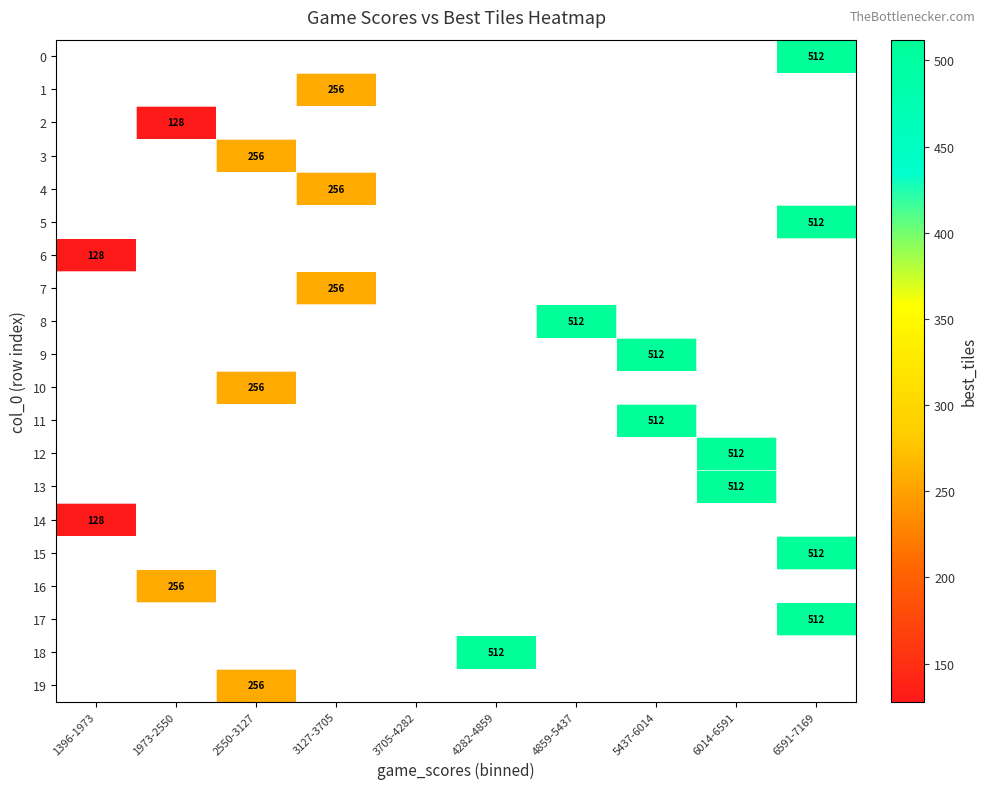

The 14 series shows 195 at 1396-1973. True or false?

False